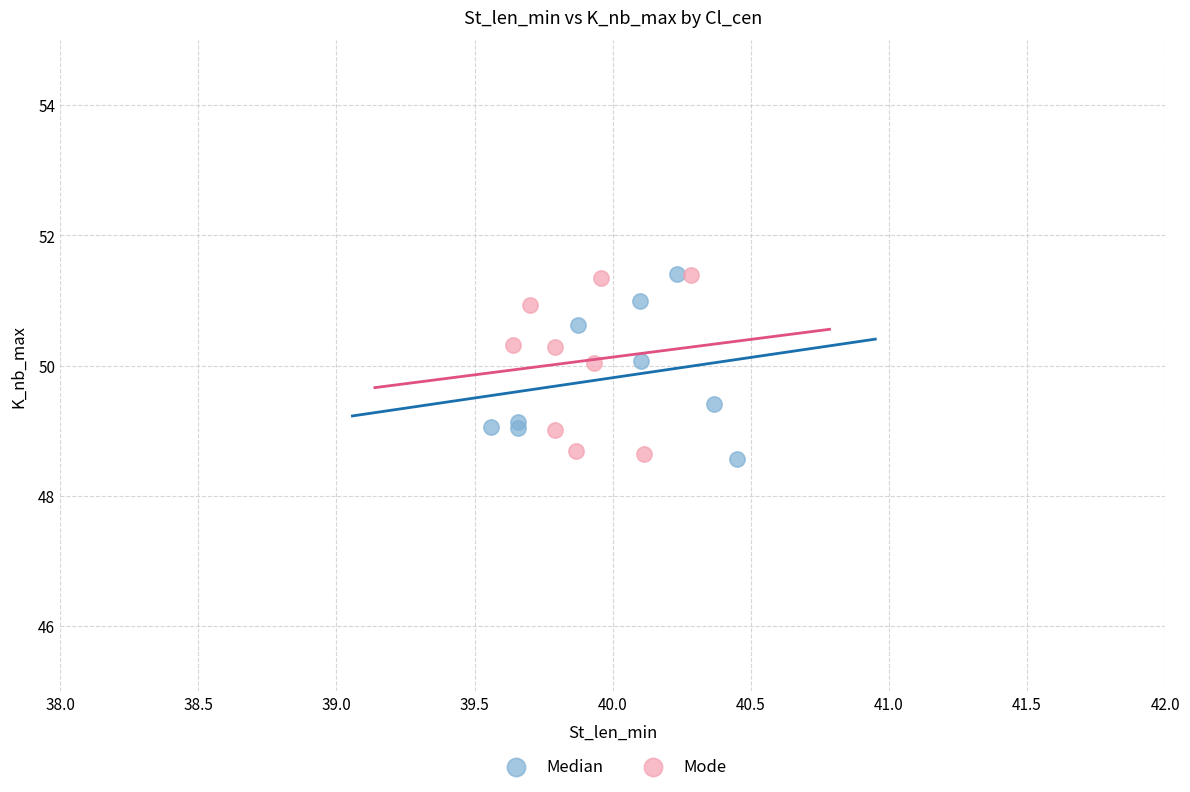

What are all the series names shown in the legend?

Median, Mode